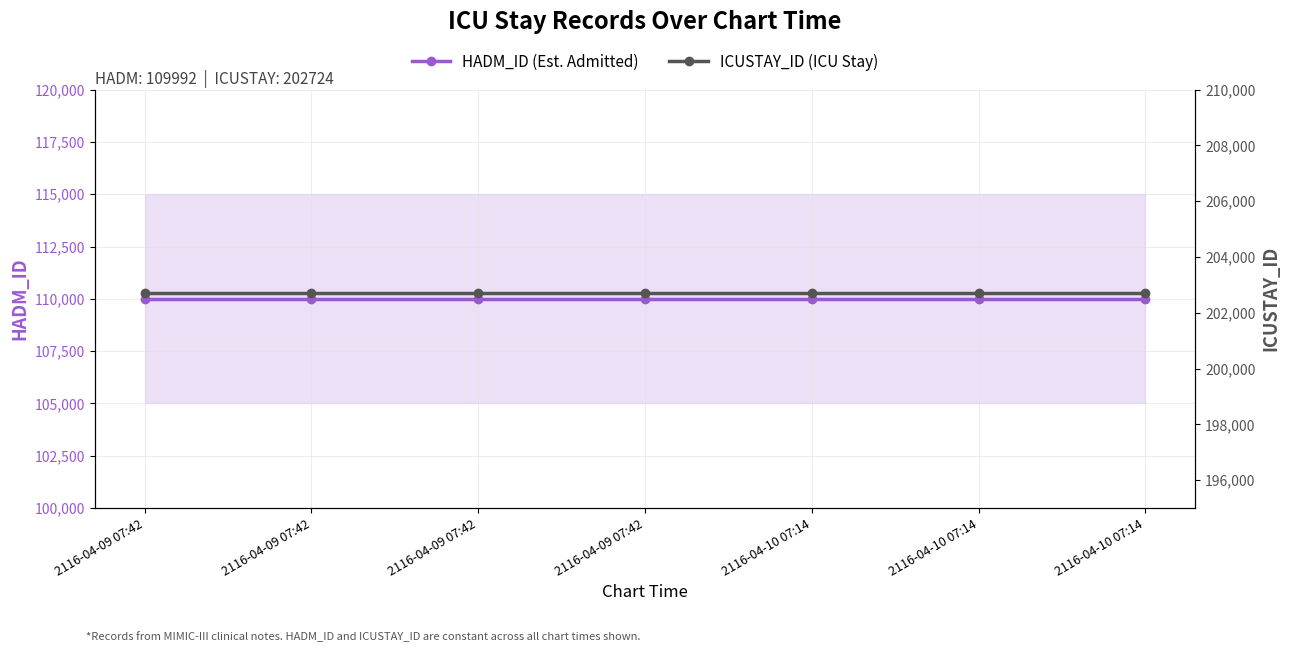

Between 2116-04-09 07:42 and 2116-04-10 07:14, which series saw the biggest shift?

HADM_ID (Est. Admitted)